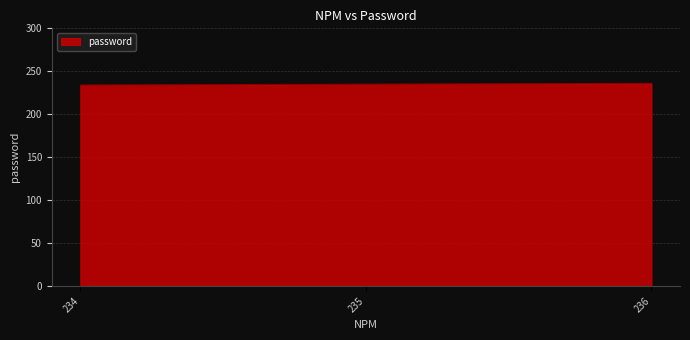

The chart shows a value of 55 at 235. True or false?

False